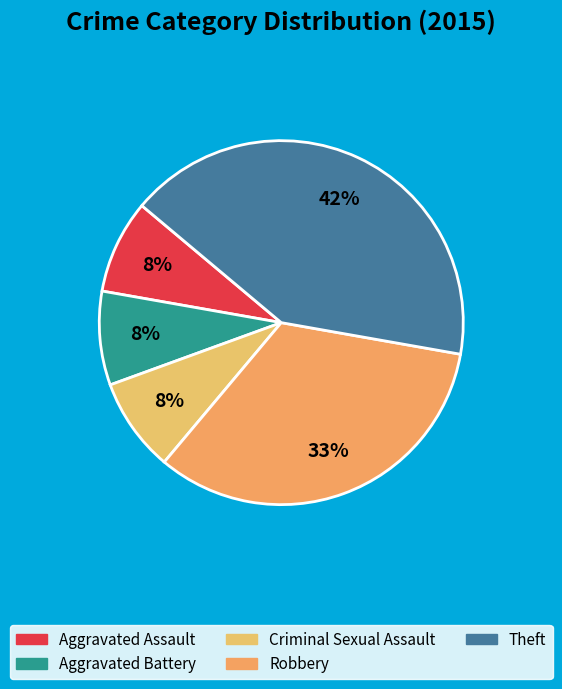

What is the largest slice in the pie chart?

Theft